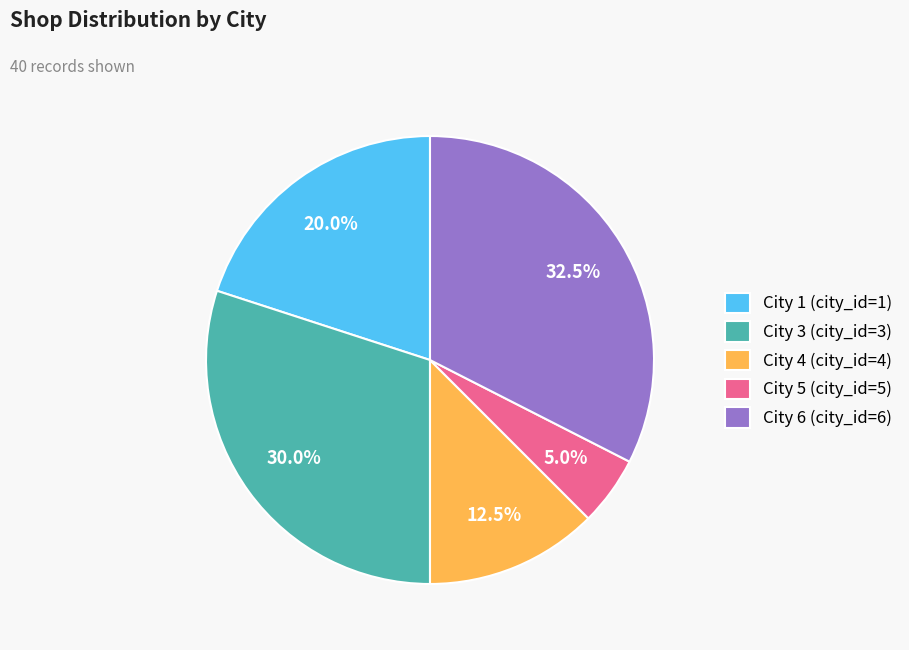

Between City 3 (city_id=3) and City 6 (city_id=6), which is larger?

City 6 (city_id=6)